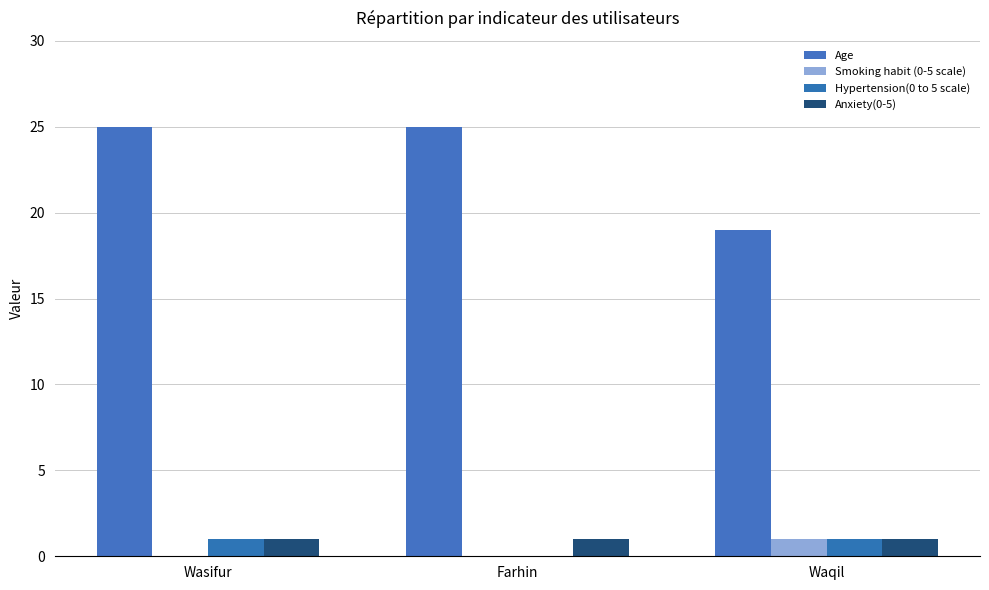

List the labels in order of Hypertension(0 to 5 scale) value, largest first.

Wasifur, Waqil, Farhin